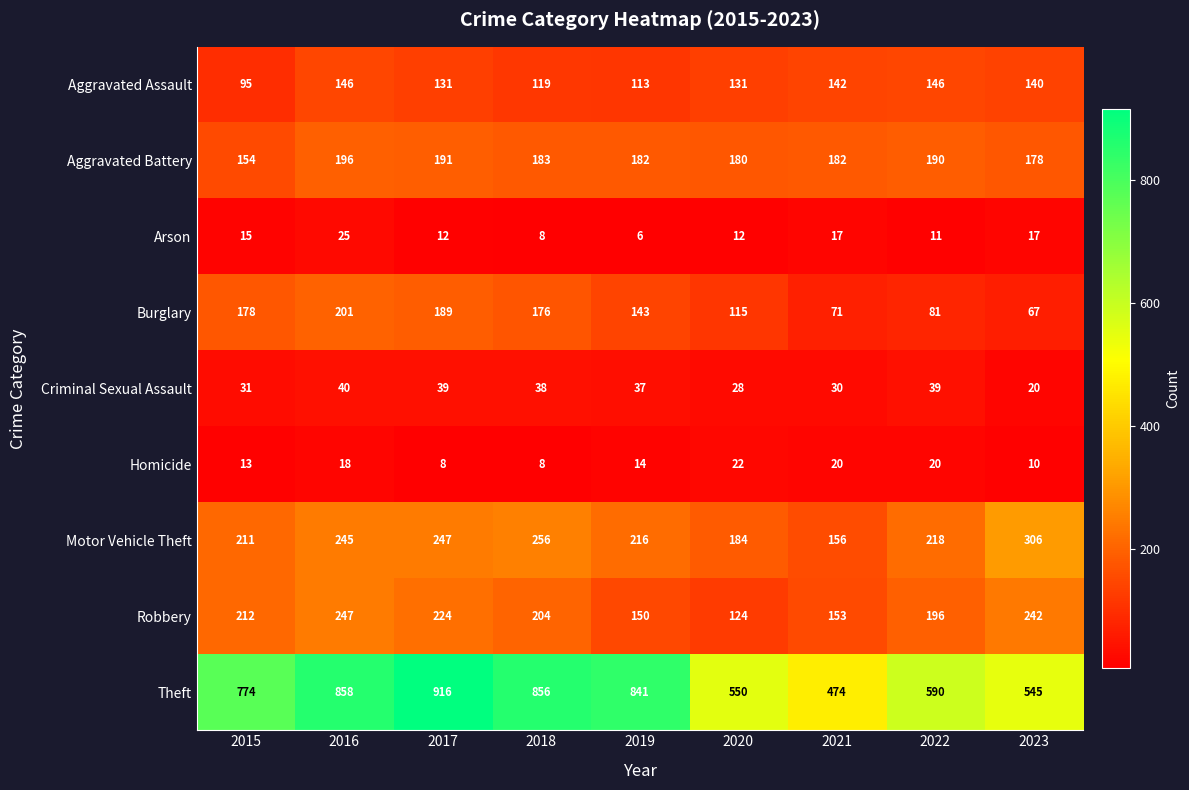

What is the difference between the maximum and minimum values in the Homicide series?

14